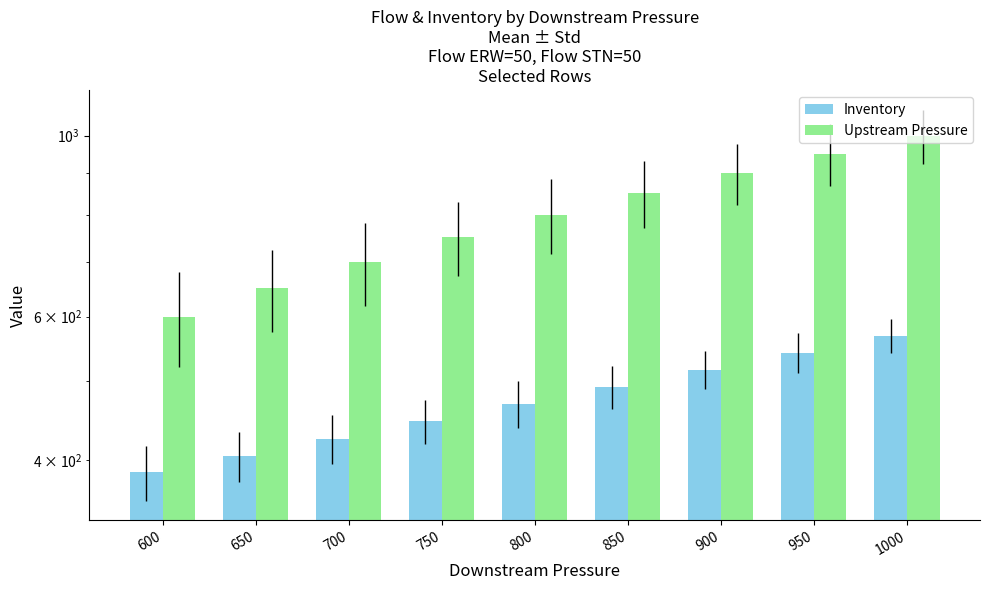

Rank the series at 800 from highest to lowest value.

Upstream Pressure, Inventory